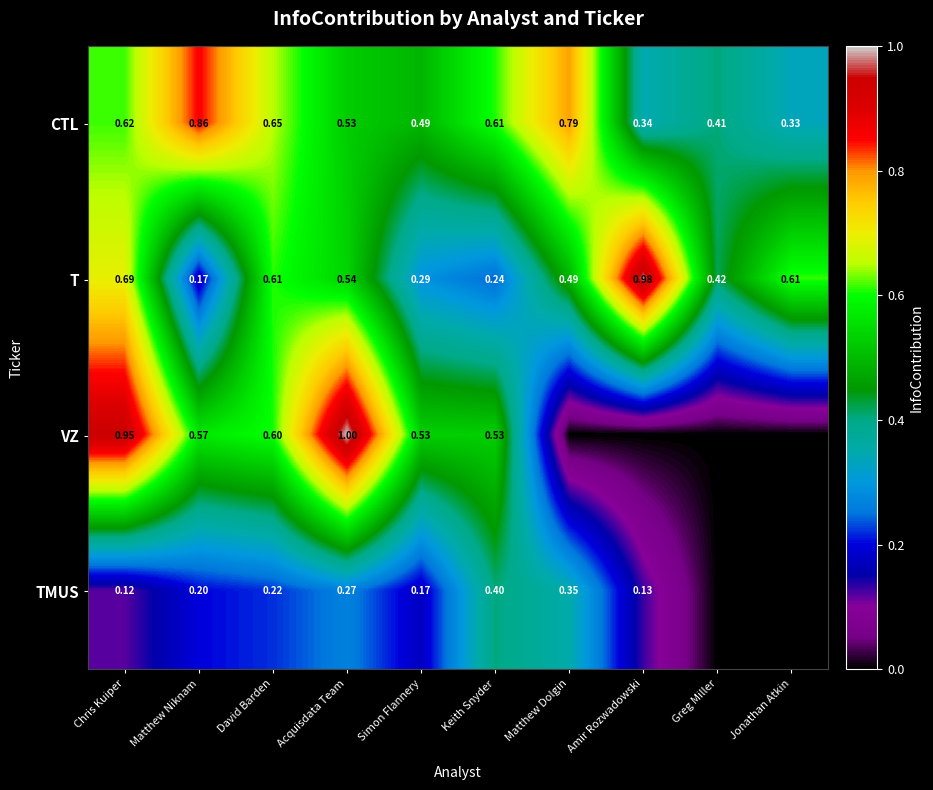

Is the value of T at Jonathan Atkin greater than the value of CTL at Acquisdata Team?

Yes